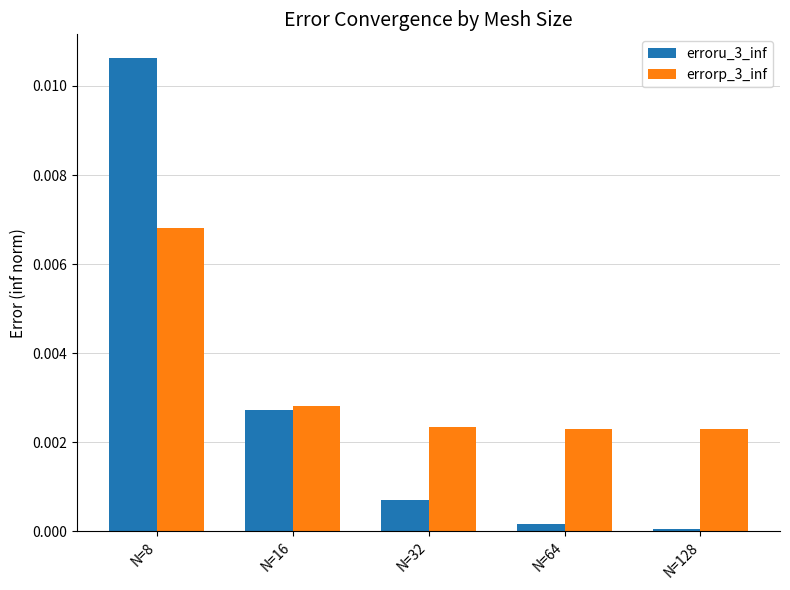

What are all the series names shown in the legend?

erroru_3_inf, errorp_3_inf